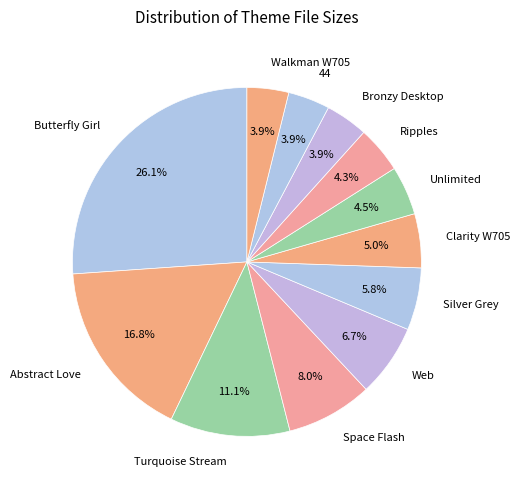

What percentage is the 44 slice, to the nearest percent?

4%